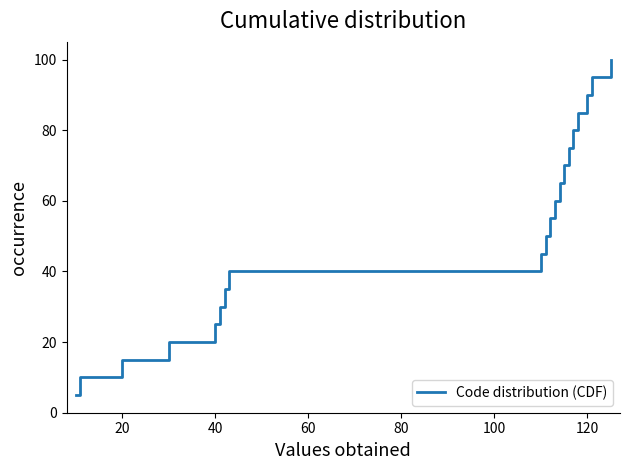

What is the difference between the maximum and minimum values?

95.0